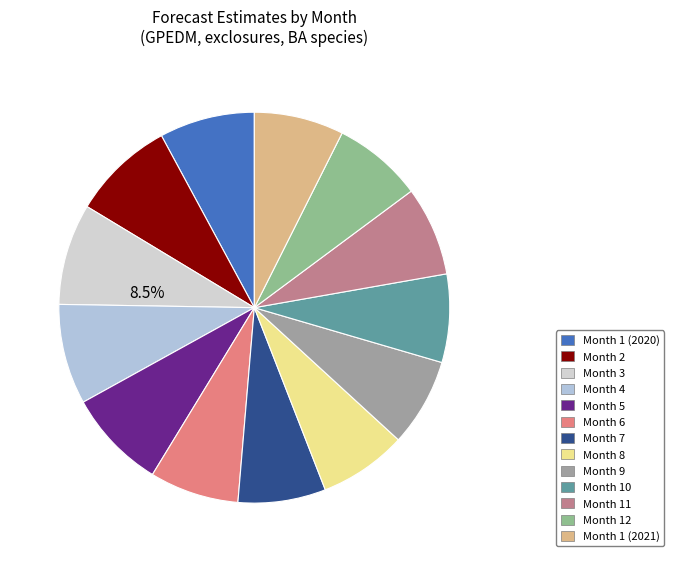

Combined, do Month 5 and Month 4 account for over 50%?

No